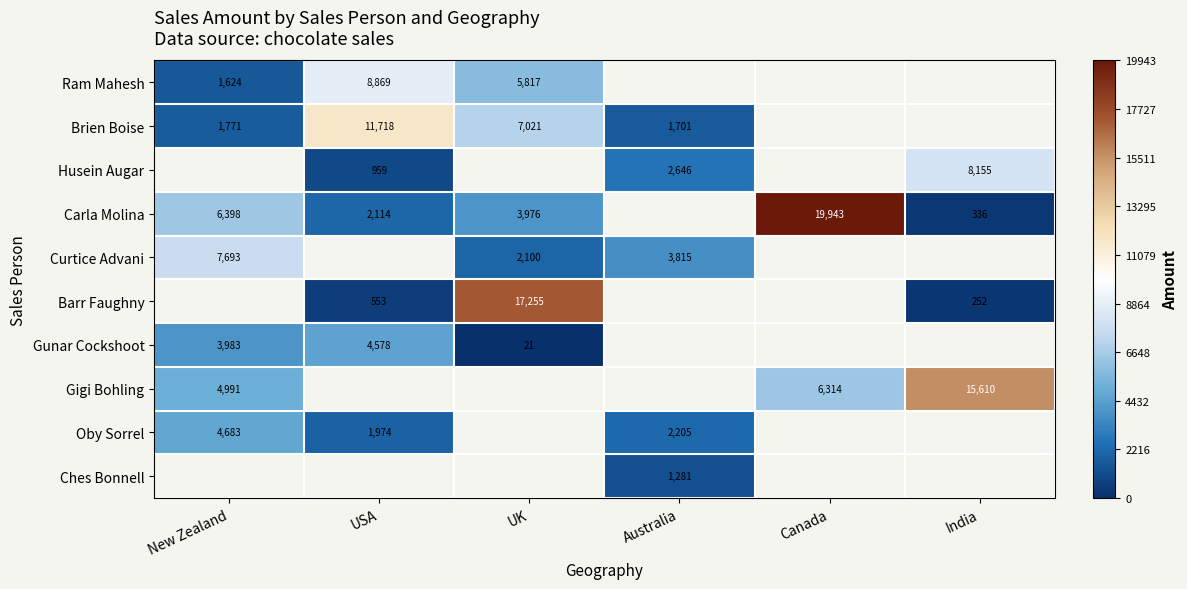

What is the sum of the Carla Molina values at India and USA?

2450